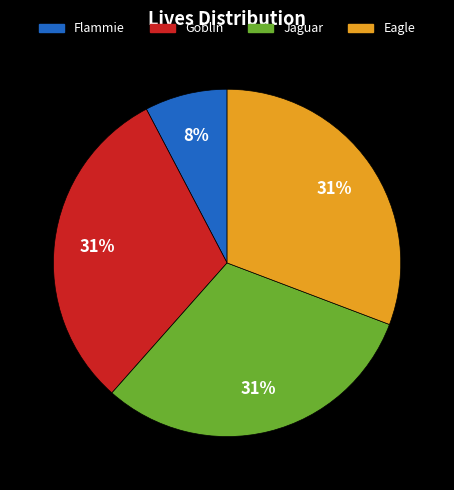

True or false: Eagle accounts for 31% of the total.

True